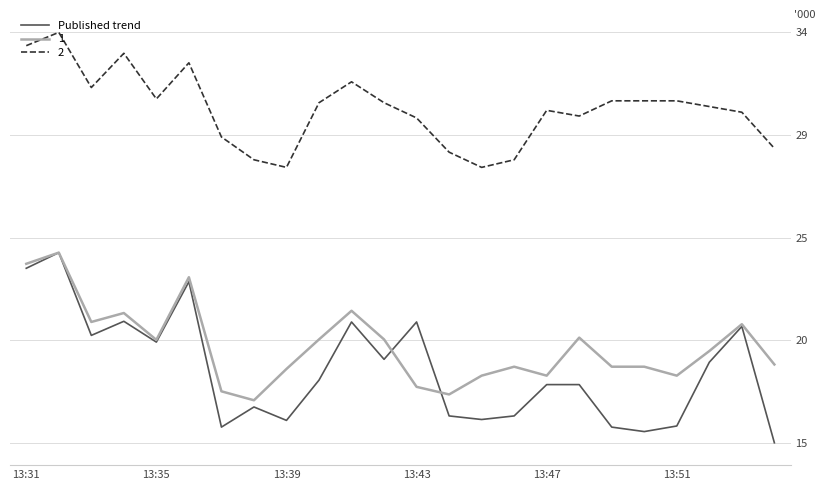

Does the chart display data point markers on the line(s)?

No